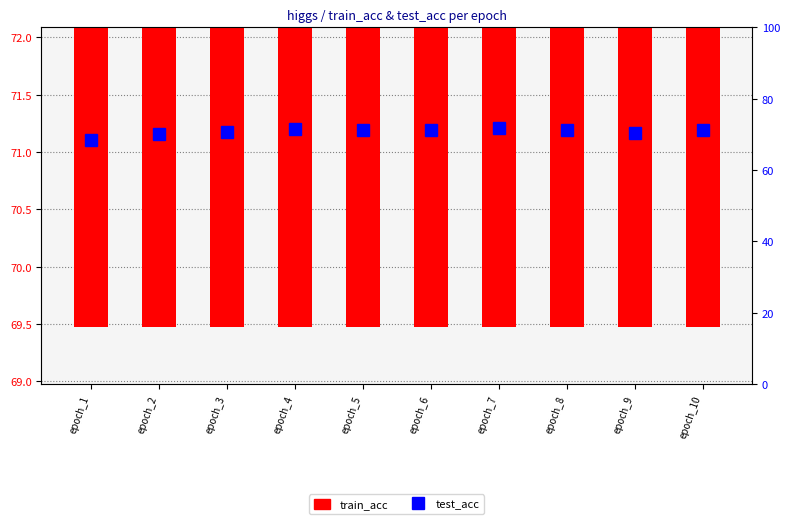

What is the total value across all series at epoch_7?

143.4